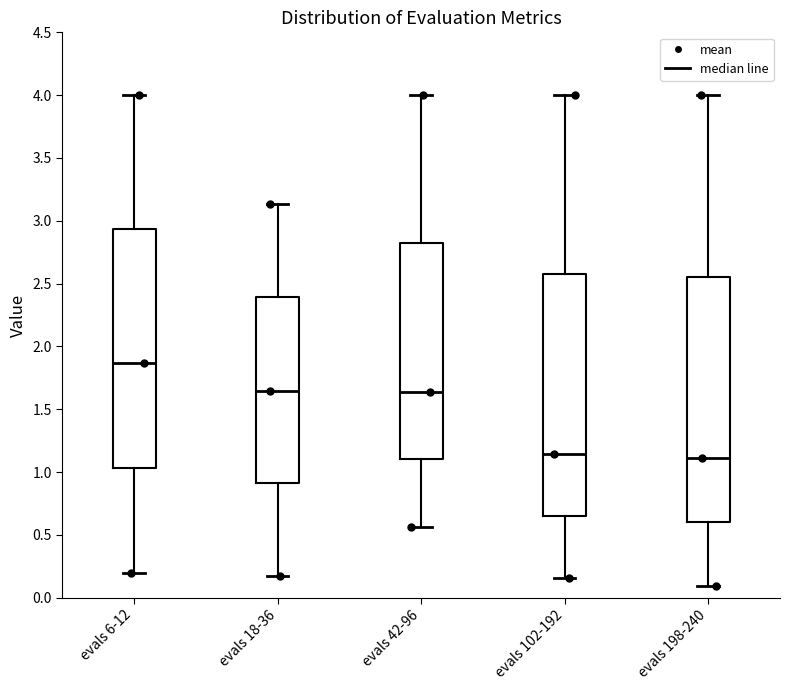

Where is the lower edge of the box for evals 42-96 on the y-axis? The values are not printed on the chart, so give them approximately, as read against the axis.

1.10